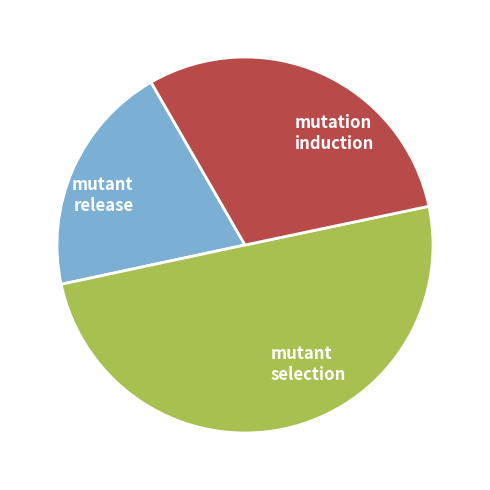

True or false: mutation induction accounts for 19% of the total.

False